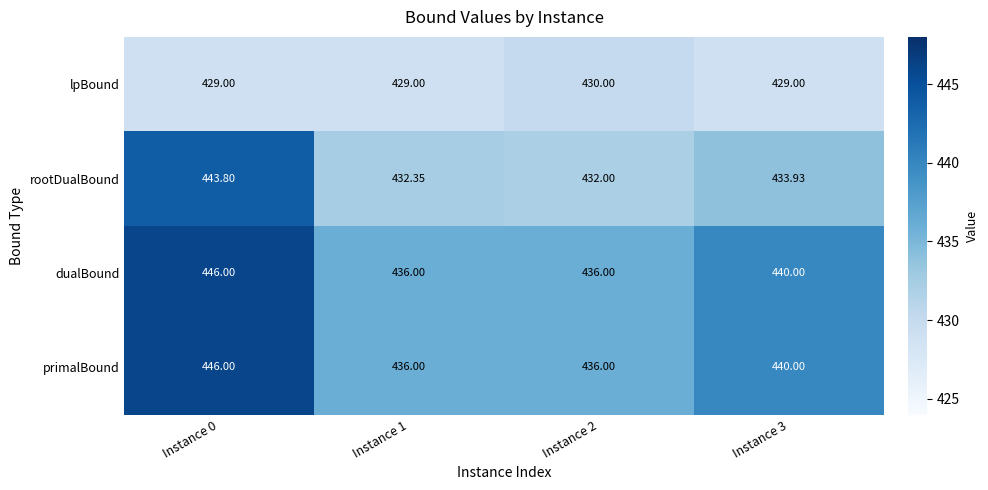

Which series changed the most between Instance 0 and Instance 3?

rootDualBound